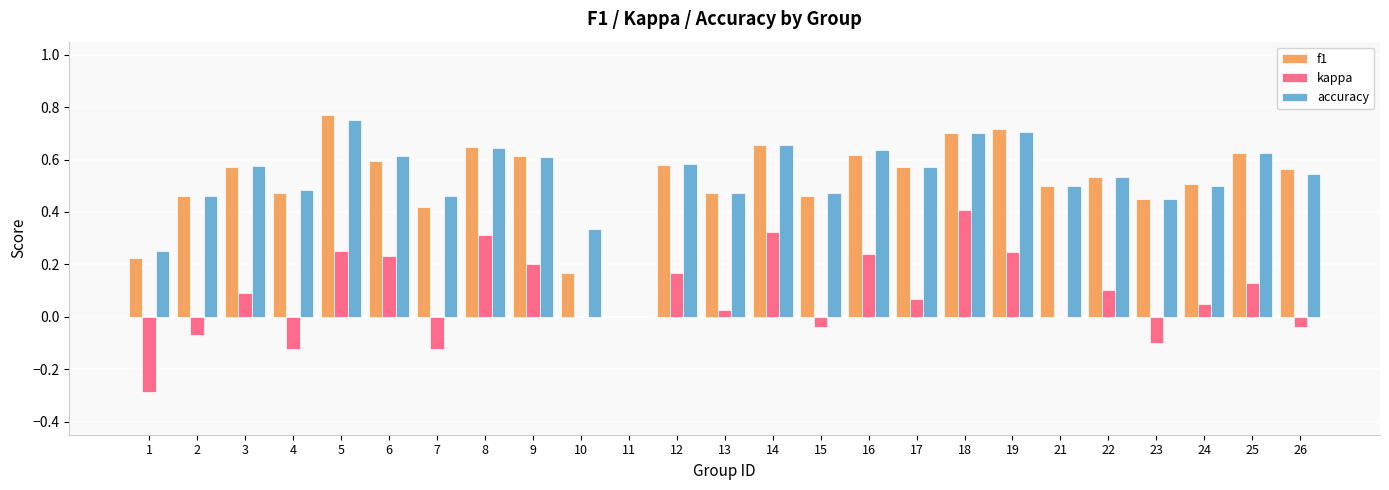

True or false: f1 has a value of 0.5 at 18.

False